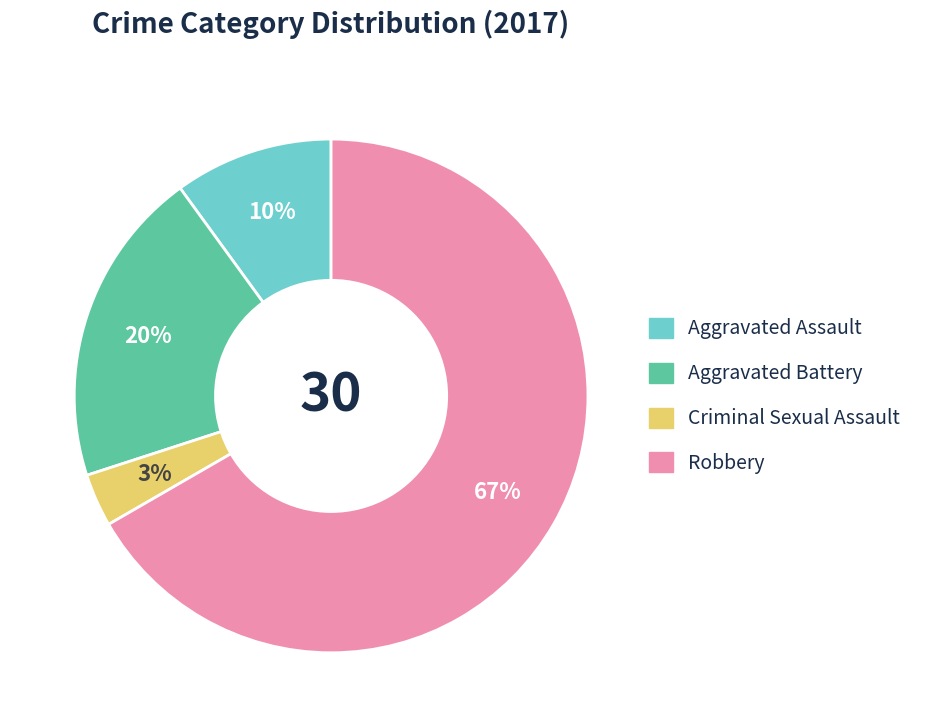

Between Aggravated Battery and Criminal Sexual Assault, which is larger?

Aggravated Battery